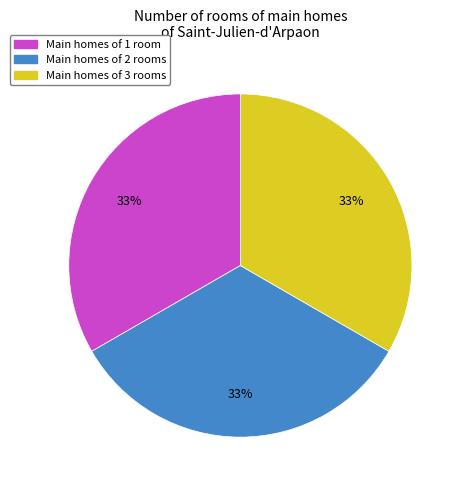

To the nearest percent, what is the combined percentage of Main homes of 2 rooms and Main homes of 1 room?

67%